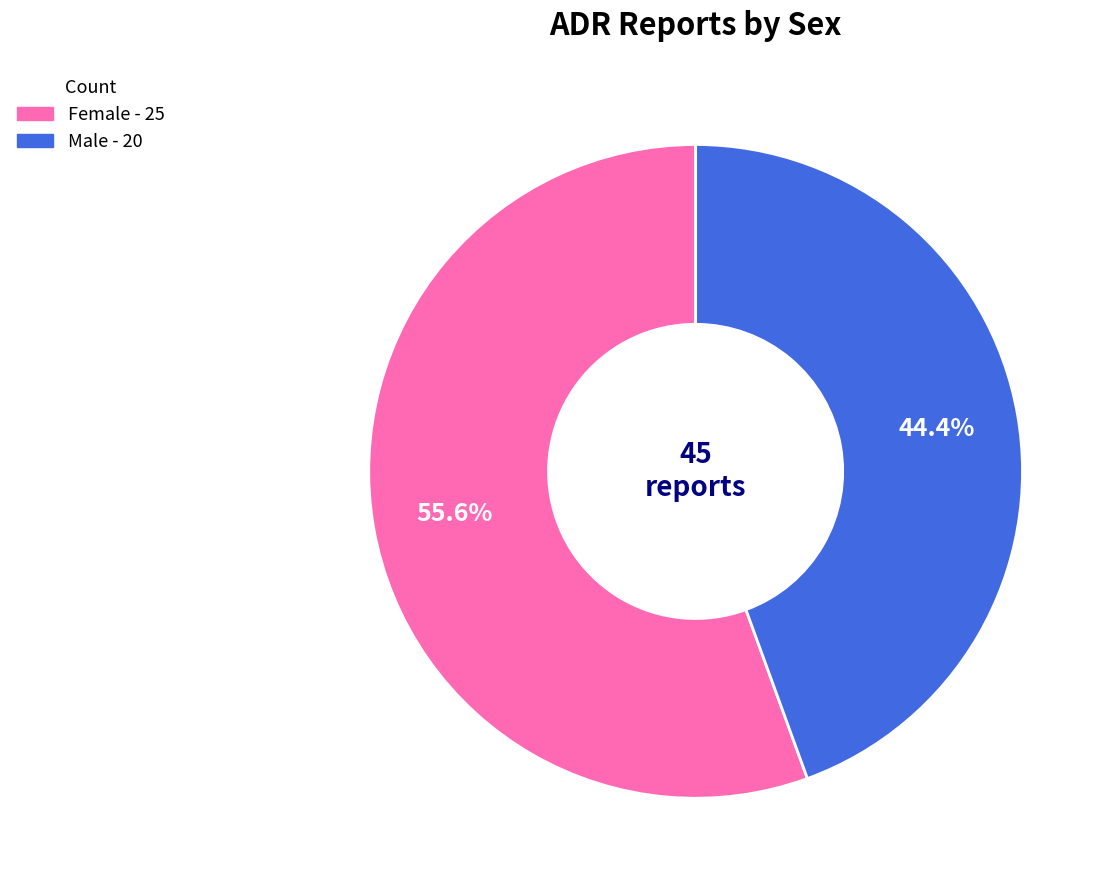

Approximately how many times larger is the value at Male compared to Female?

0.8